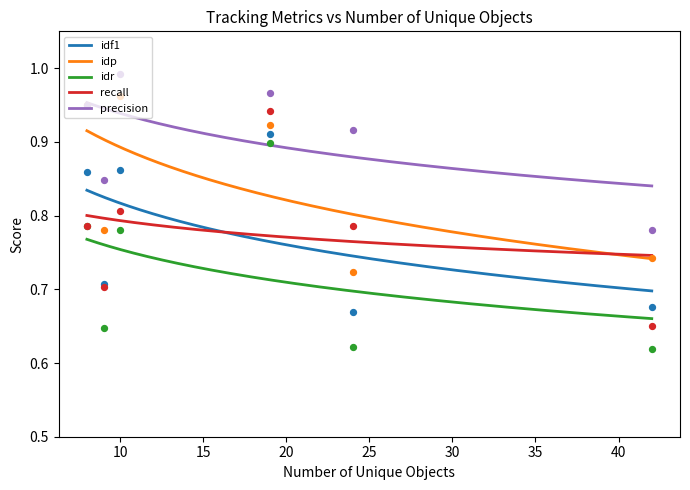

Which series has the largest total across all categories?

precision